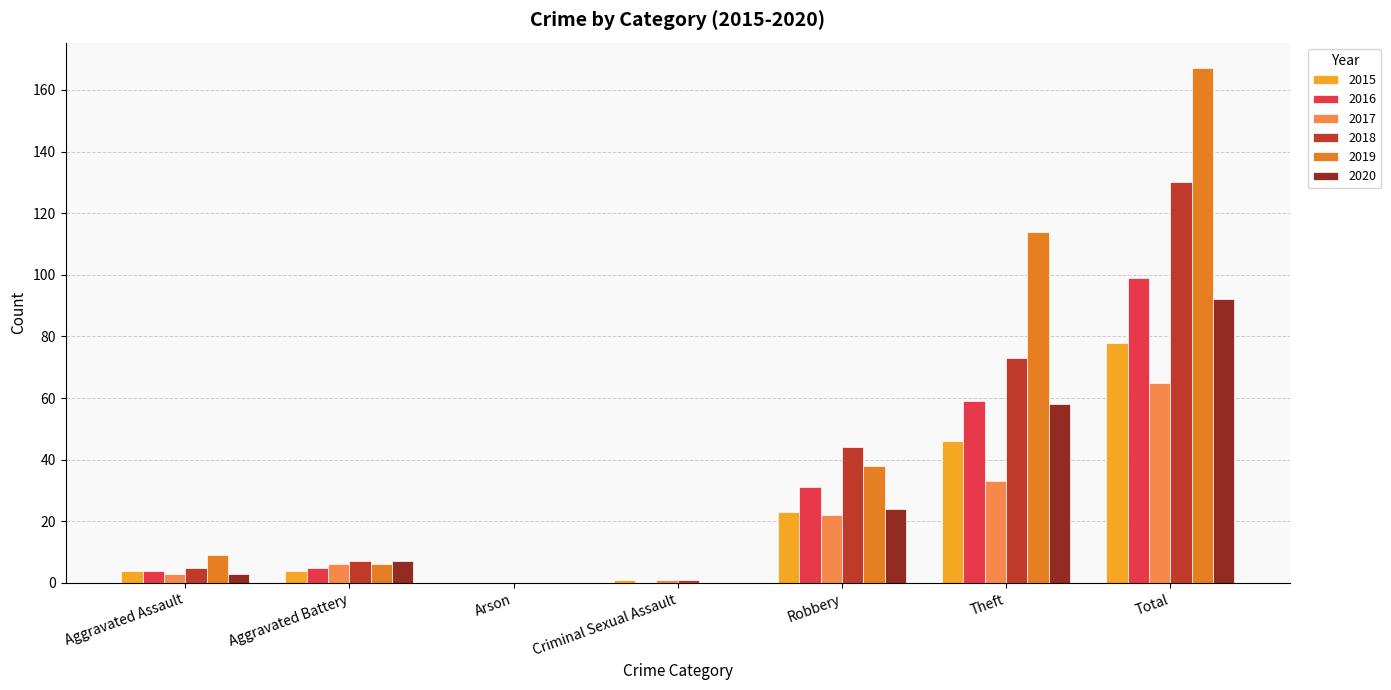

Is the value of 2019 at Aggravated Assault greater than the value of 2017 at Aggravated Assault?

Yes